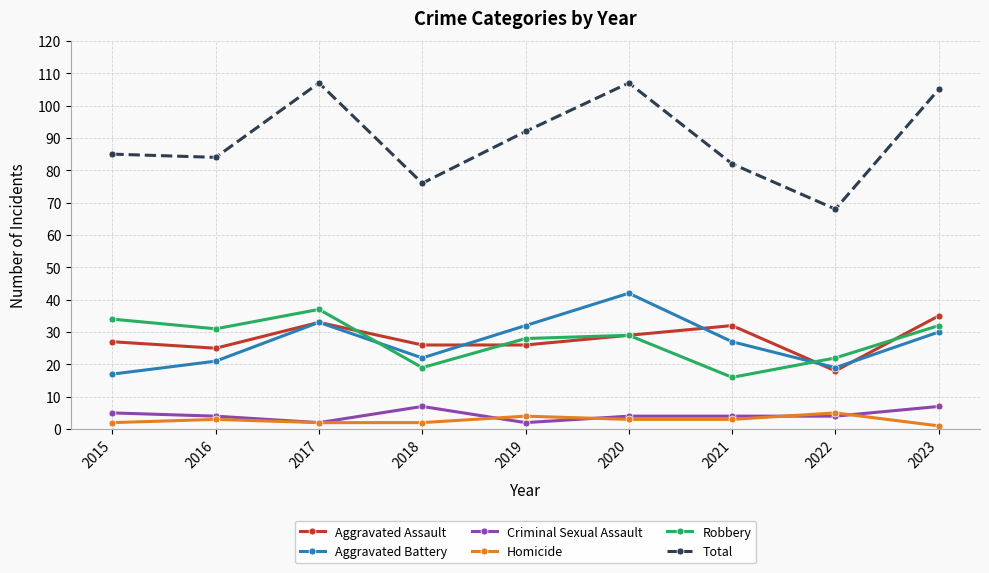

True or false: Homicide and Aggravated Assault intersect in this chart.

False